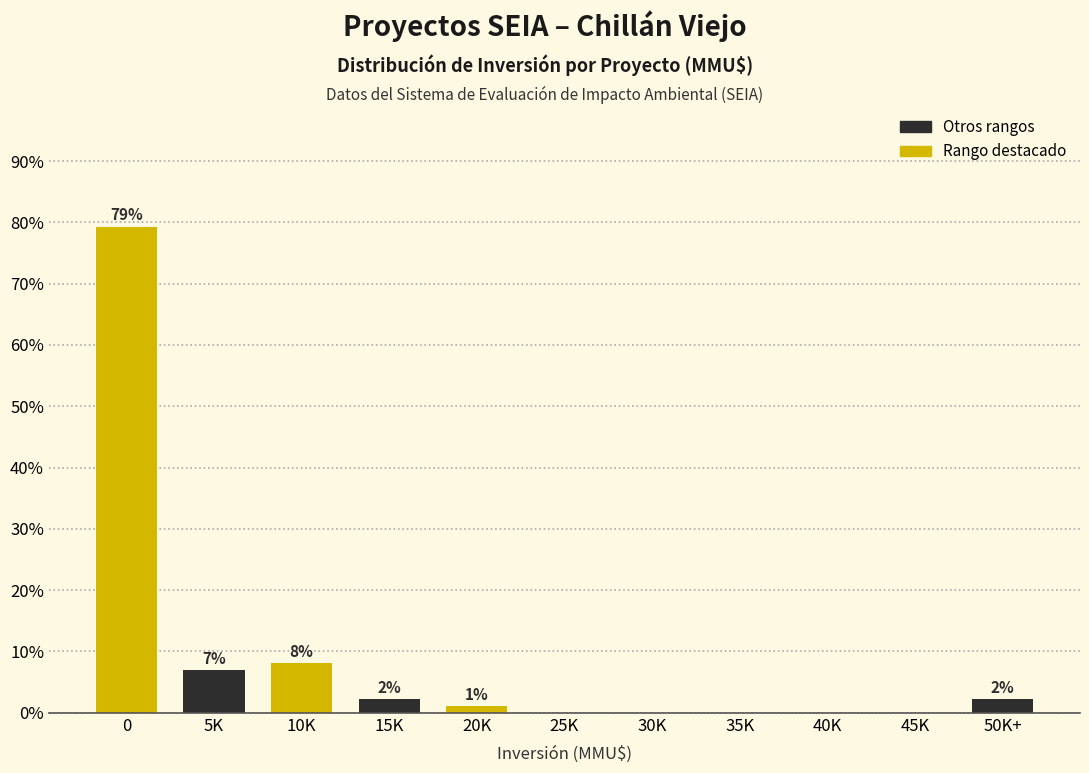

Are the bars horizontal?

No